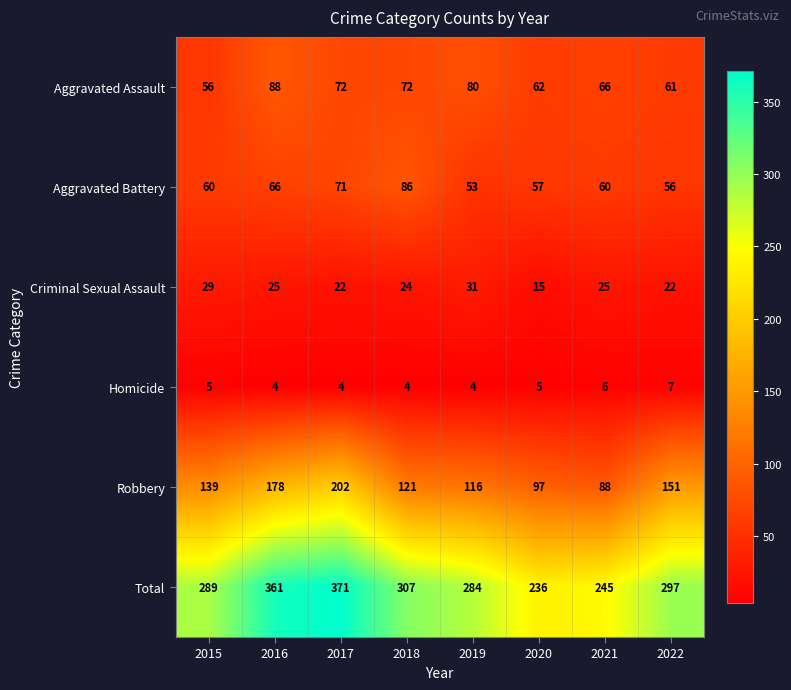

Which series has the widest spread of values?

Total